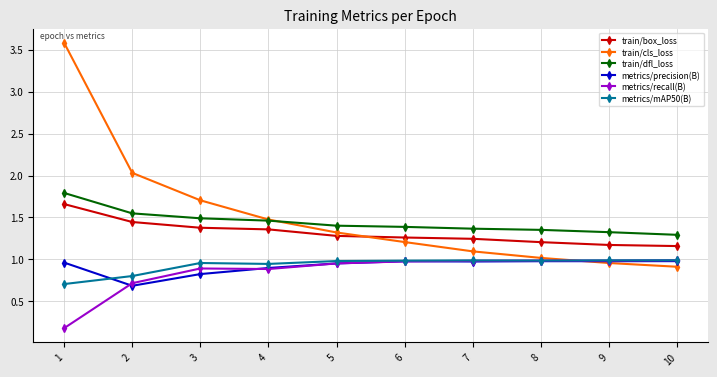

What is the difference between the metrics/recall(B) values at 5 and 2?

0.2